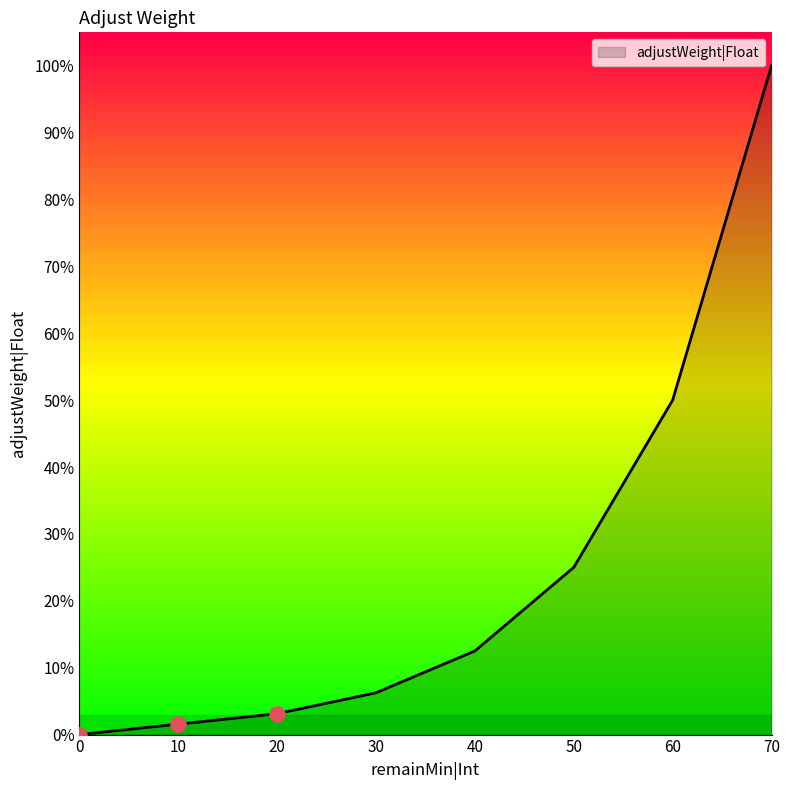

What is the change in value from 70 to 10?

-1.0